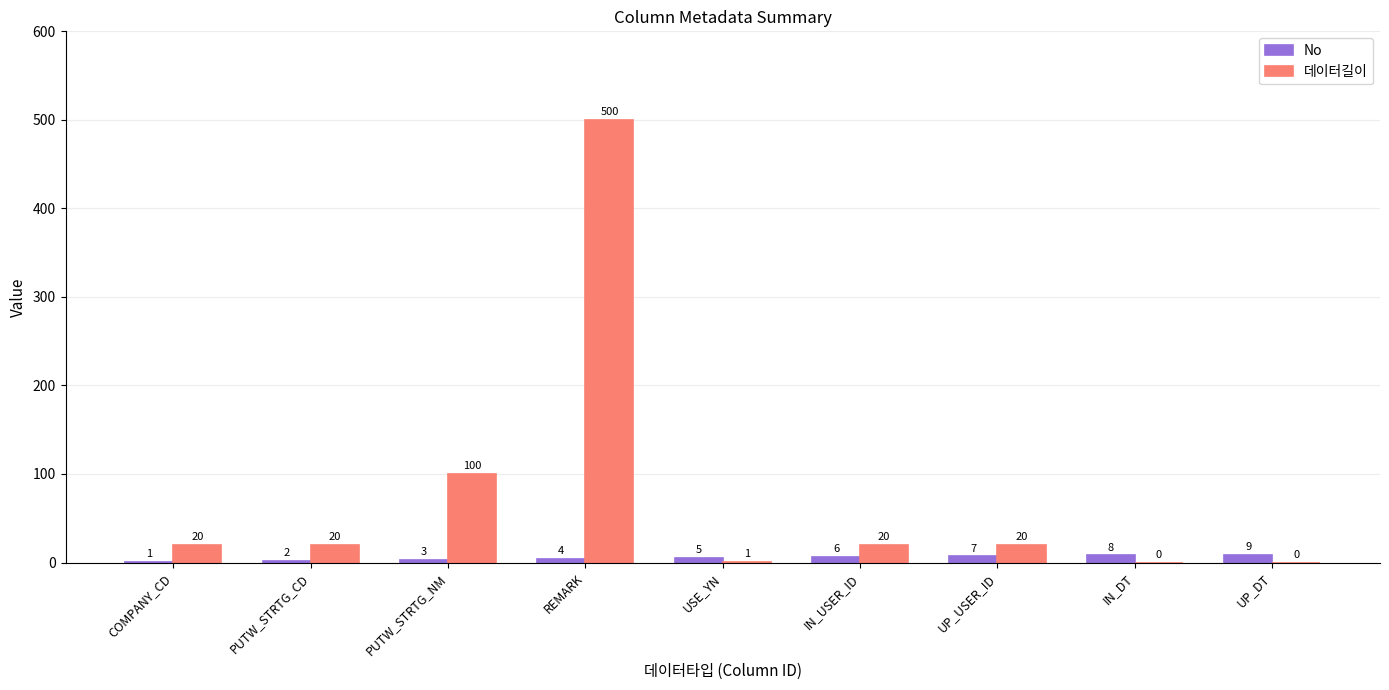

Which series has the widest spread of values?

데이터길이